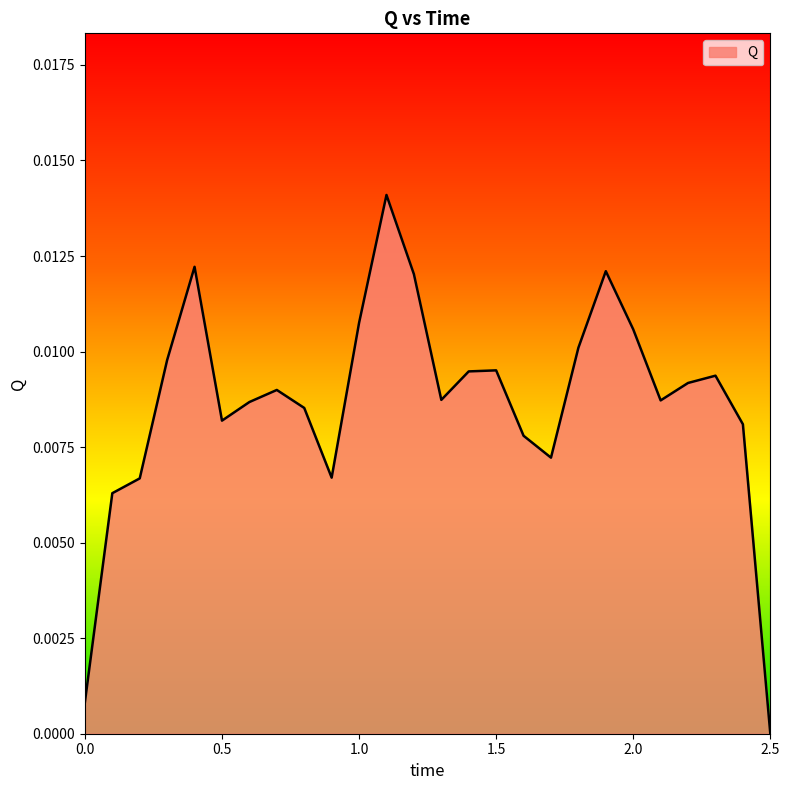

List the labels in order of value, smallest first.

2.5, 0.0, 0.1, 0.2, 0.9, 1.7, 1.6, 2.4, 0.5, 0.8, 0.6, 2.1, 1.3, 0.7, 2.2, 2.3, 1.4, 1.5, 0.3, 1.8, 2.0, 1.0, 1.2, 1.9, 0.4, 1.1